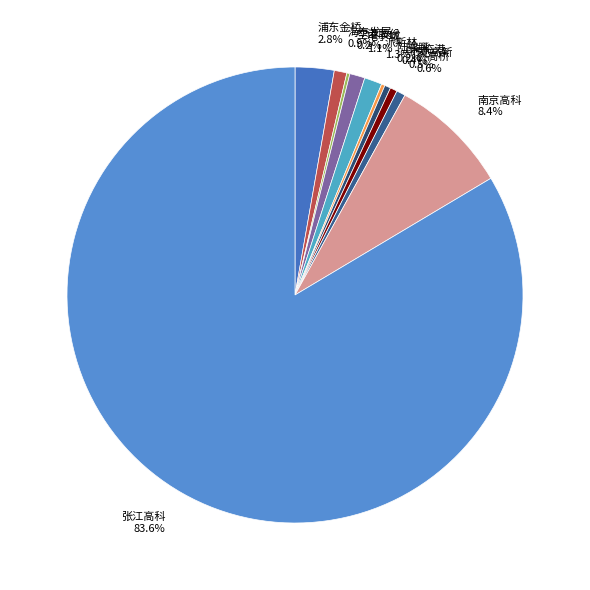

What is the largest slice in the pie chart?

张江高科 83.6%